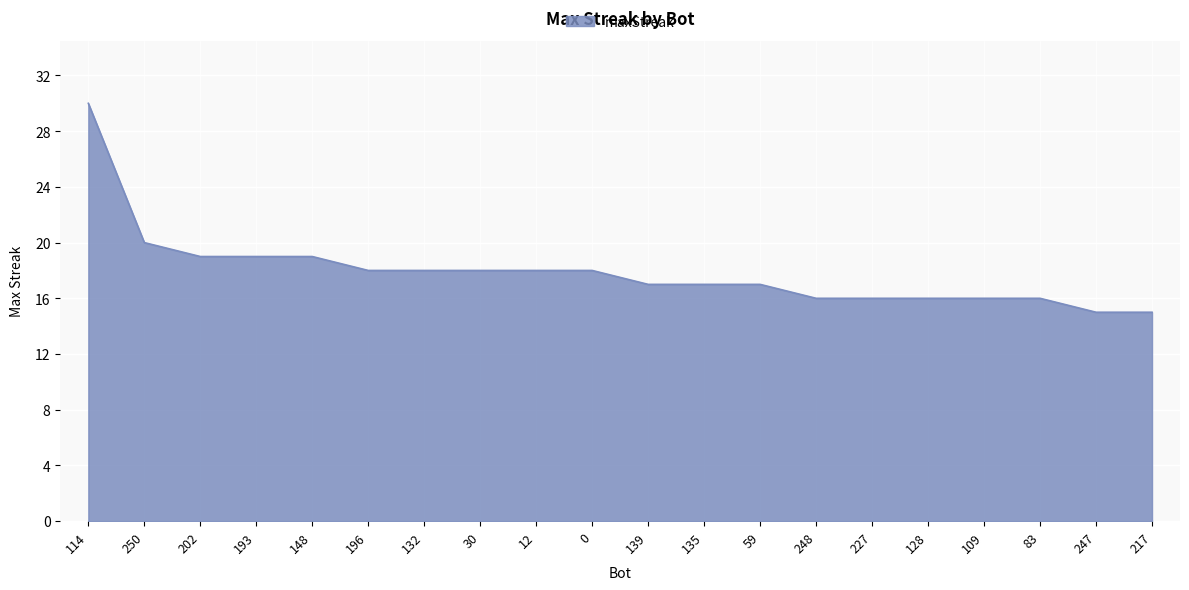

What is the change in value from 132 to 217?

-3